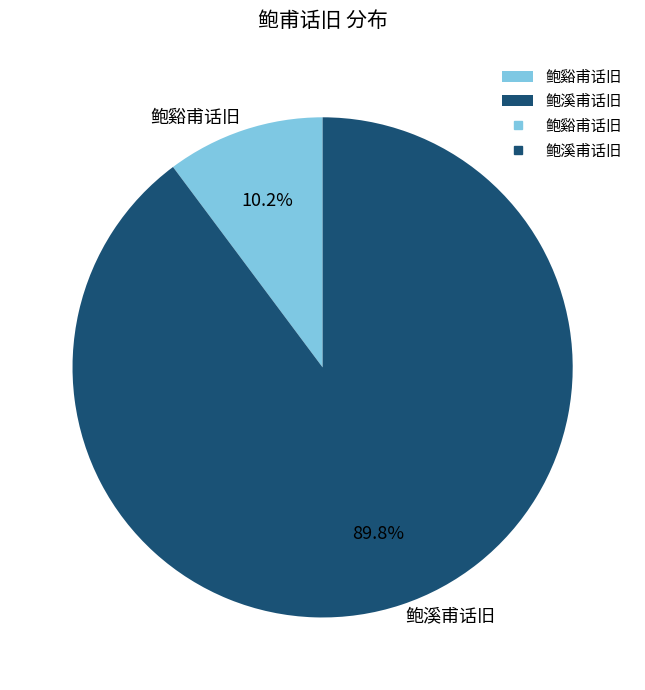

What is the largest slice in the pie chart?

鲍溪甫话旧